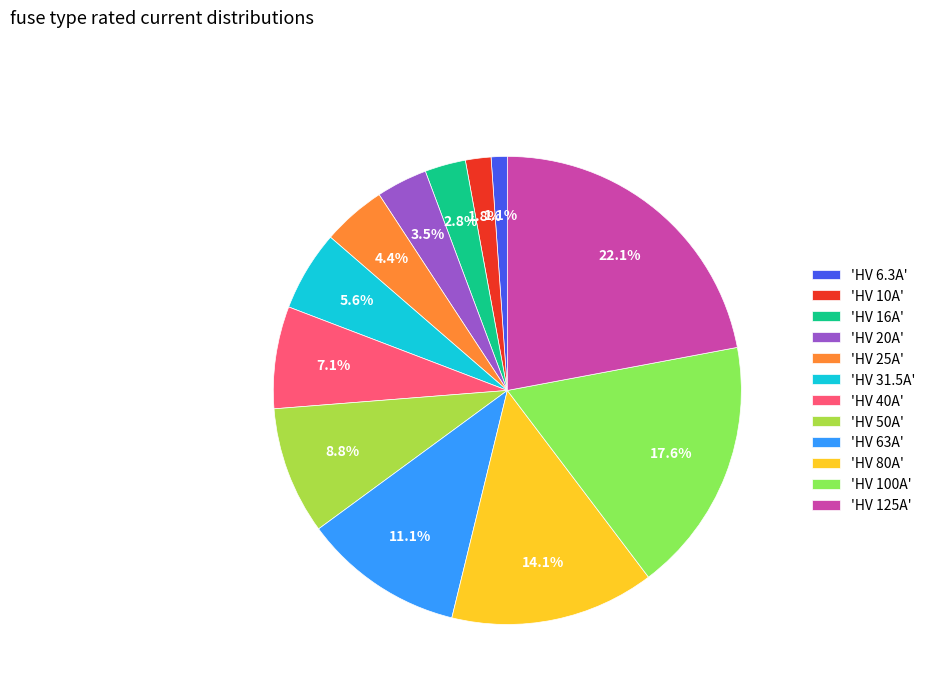

Does any single category account for the majority?

No